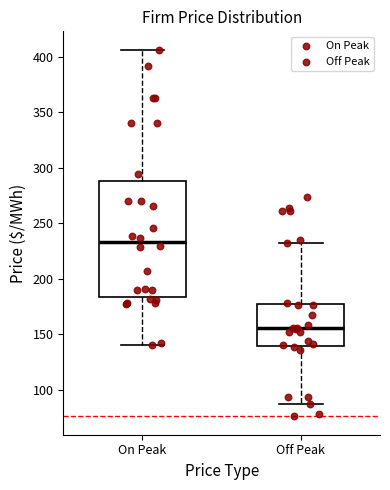

Comparing the boxes themselves (not the whiskers), which one is the tallest?

On Peak